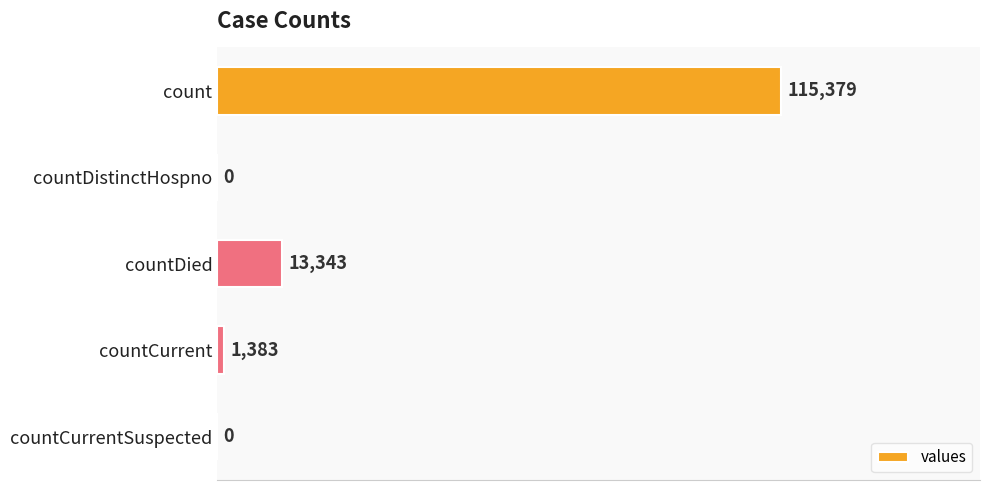

What is the ratio of the value at countDied to the value at countCurrent?

9.6